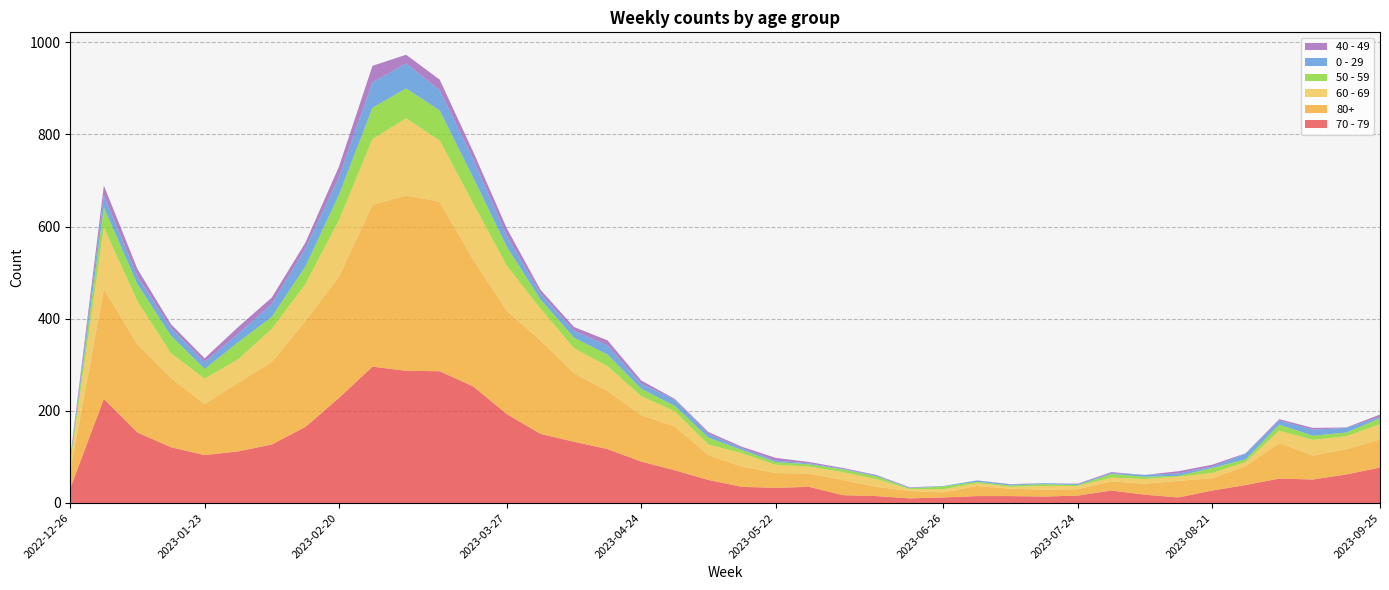

Reading right to left, list all the values displayed in this chart.

70 - 79: 77	62	51	53	39	27	12	18	27	16	14	15	15	12	10	15	17	35	33	35	50	71	90	117	133	150	193	253	286	287	296	228	165	127	112	104	121	153	226	32
80+: 61	55	52	77	41	27	36	24	20	14	15	16	22	11	16	20	33	29	32	44	54	95	101	126	149	203	224	275	368	381	351	263	230	179	149	111	150	191	238	38
60 - 69: 33	28	34	27	9	11	9	10	8	7	8	4	6	7	4	17	17	15	18	29	23	33	41	54	54	69	98	122	133	167	143	123	80	72	51	55	54	94	134	16
50 - 59: 13	8	9	13	6	11	2	5	8	2	4	3	3	6	2	6	6	5	6	7	15	12	16	25	23	20	41	56	65	65	68	55	38	26	37	21	38	37	44	5
0 - 29: 3	10	13	9	12	3	5	4	2	2	2	2	3	1	1	2	1	2	3	4	8	13	11	20	15	13	24	40	44	54	55	38	39	28	18	15	17	17	26	4
40 - 49: 5	1	4	3	1	4	5	0	2	1	0	1	0	0	1	1	2	3	6	3	4	2	7	11	8	8	16	16	23	19	36	23	13	14	15	8	8	16	21	4